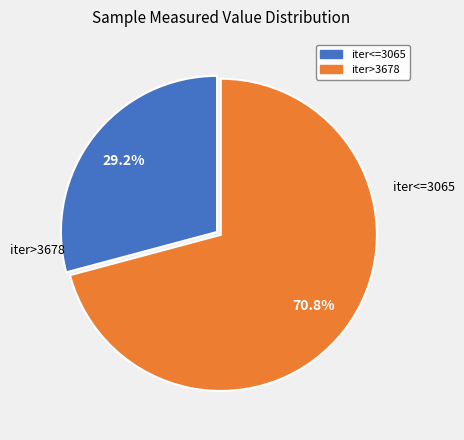

Is there a majority slice in this chart?

Yes